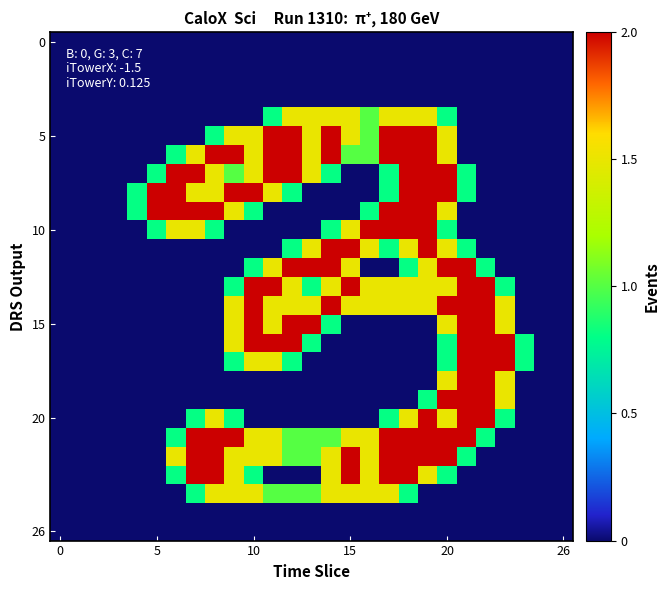

How many distinct data groups are displayed?

27